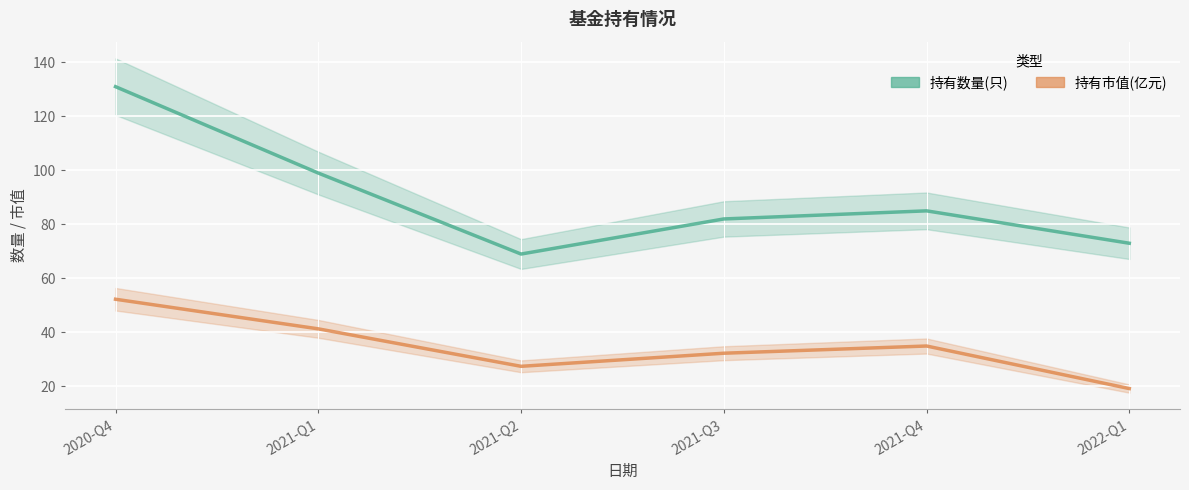

Reading left to right, list all the values displayed in this chart.

持有数量(只): 131.0	99.0	69.0	82.0	85.0	73.0
持有市值(亿元): 52.3	41.3	27.4	32.3	34.9	19.2